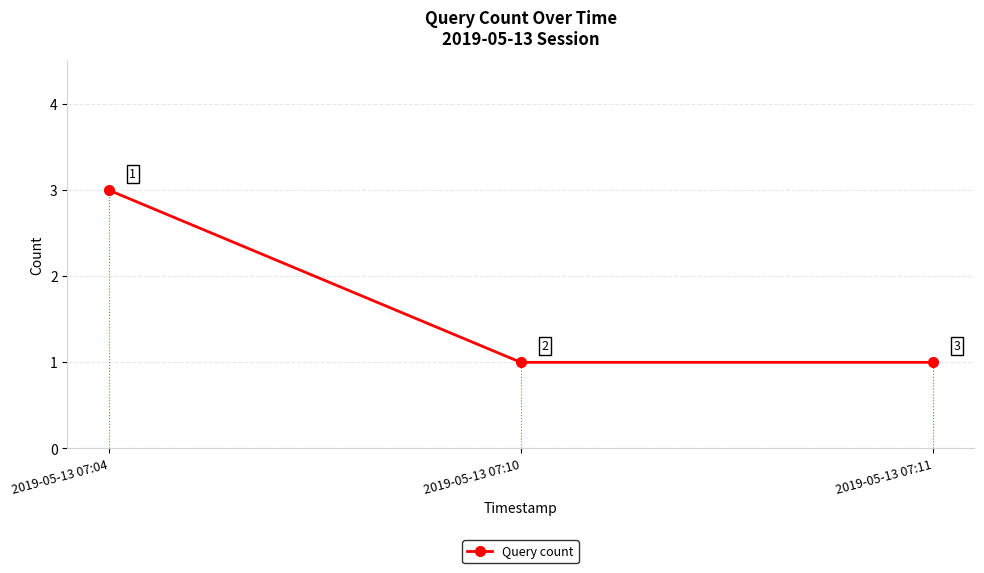

Between 2019-05-13 07:10 and 2019-05-13 07:04, which is larger?

2019-05-13 07:04